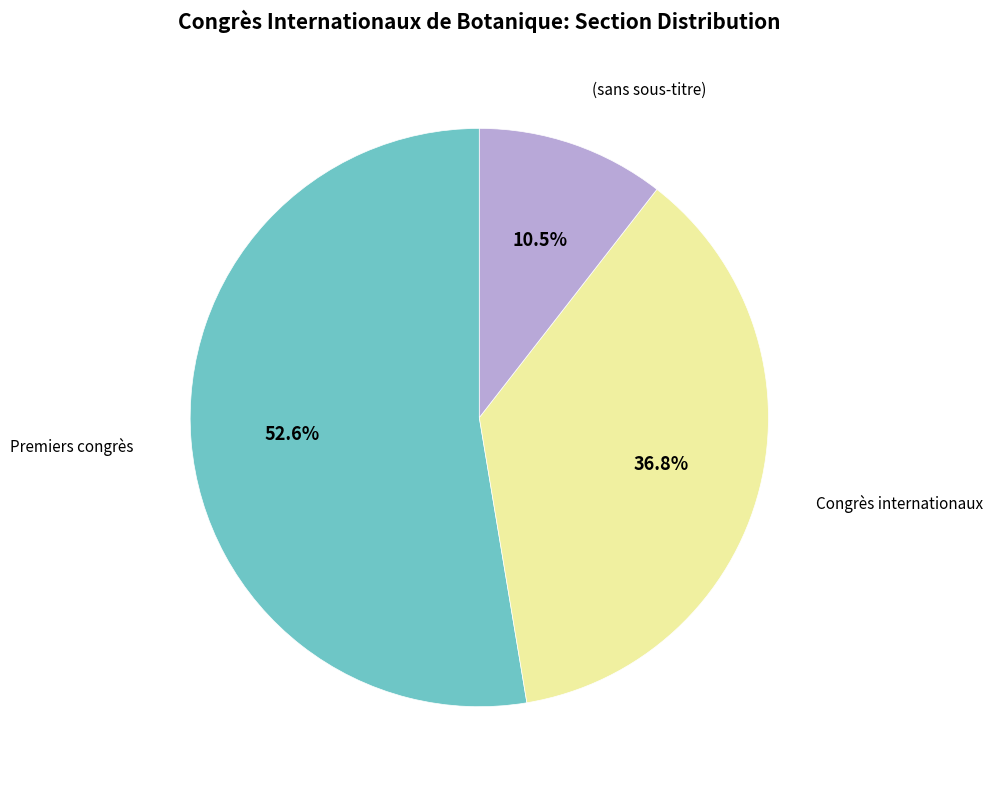

To the nearest percent, what is the difference between the Congrès internationaux and Premiers congrès slice percentages?

16%